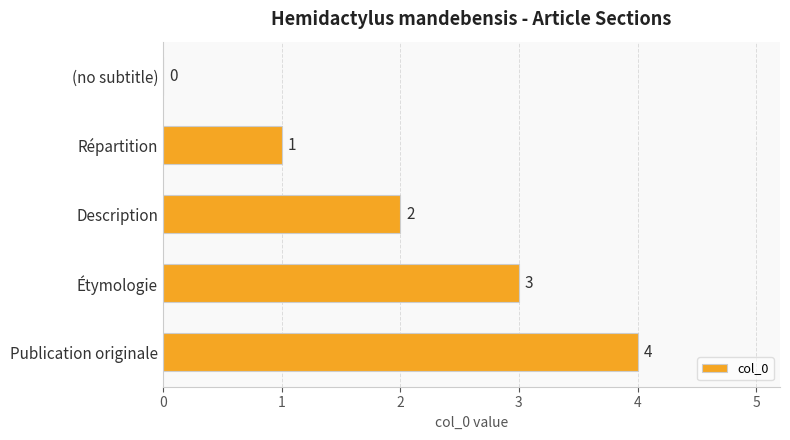

How many data points does each series have?

5